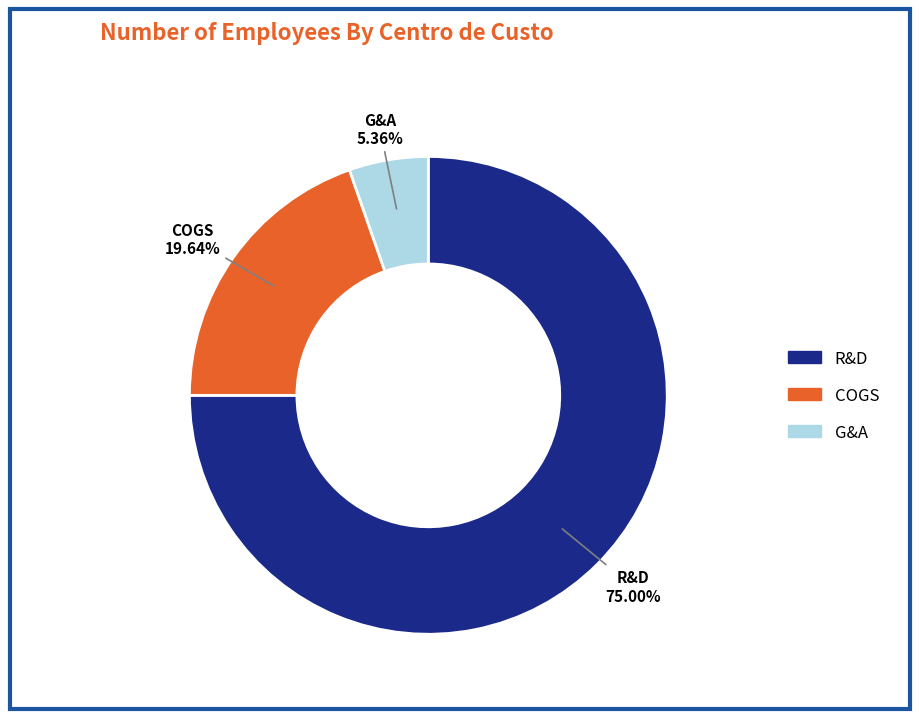

Which slice represents more than half of the pie?

R&D